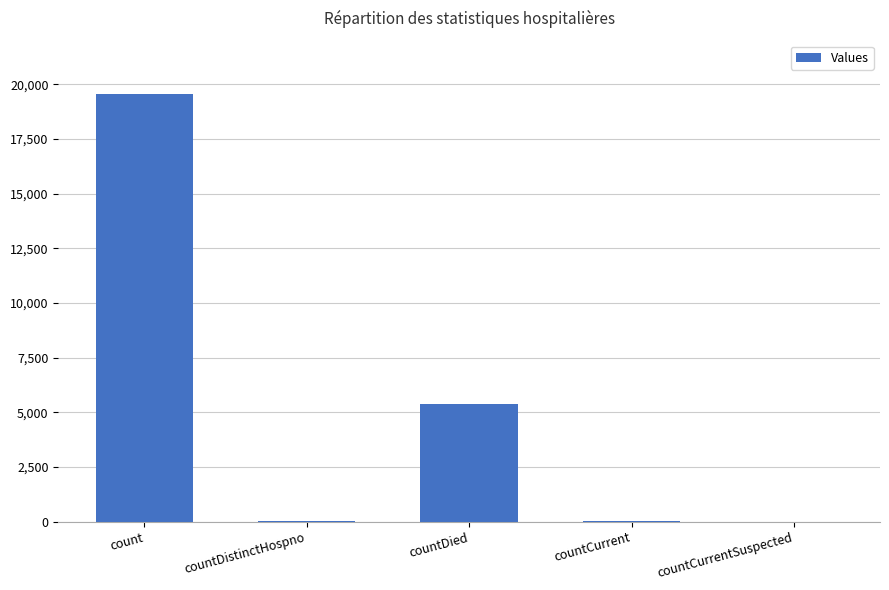

At which label is the value closest to 9776?

countDied